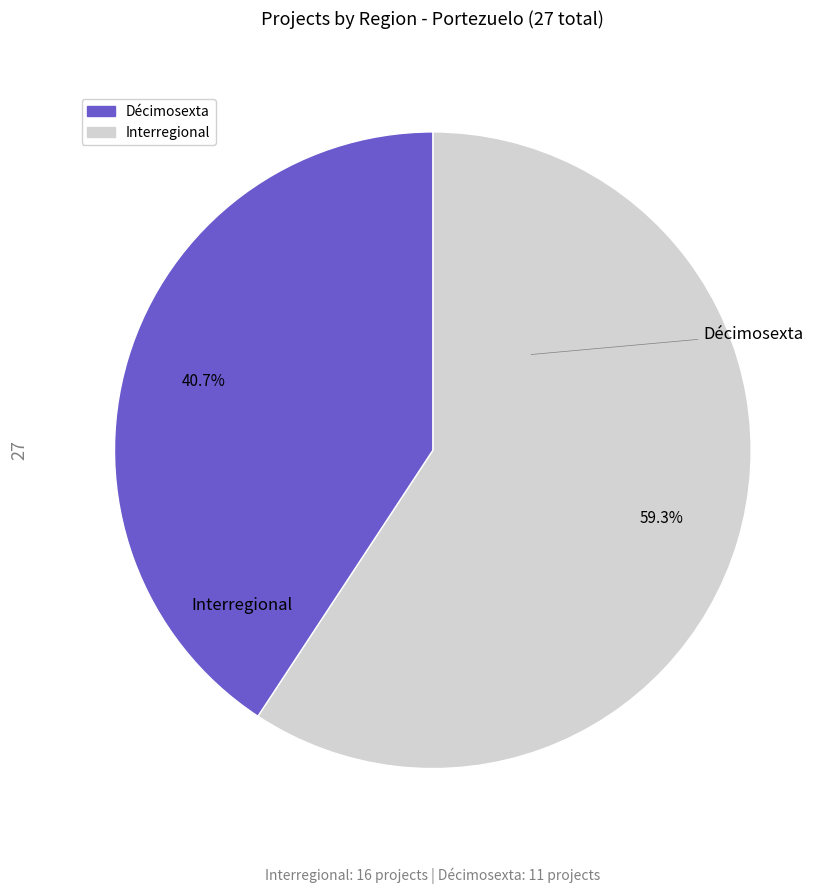

Is there any slice that represents more than half of the pie?

Yes